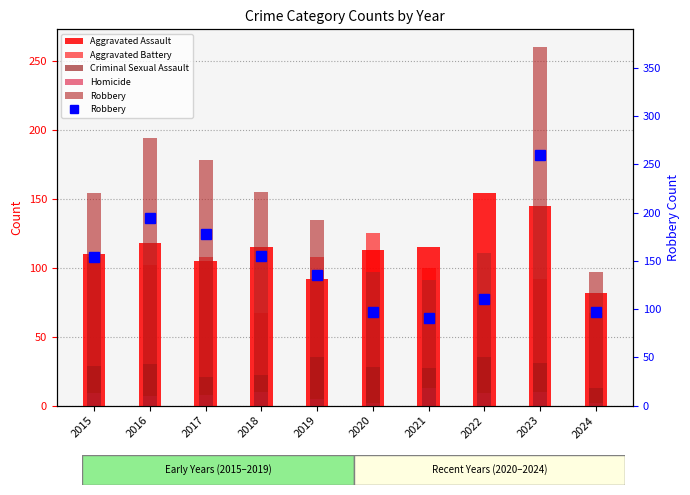

Reading left to right, what are all the values shown in this chart?

Aggravated Assault: 110	118	105	115	92	113	115	154	145	82
Aggravated Battery: 108	102	108	67	108	125	100	81	92	67
Criminal Sexual Assault: 29	30	21	22	35	28	27	35	31	13
Homicide: 9	7	8	10	5	2	13	9	10	2
Robbery: 154	194	178	155	135	97	91	111	260	97